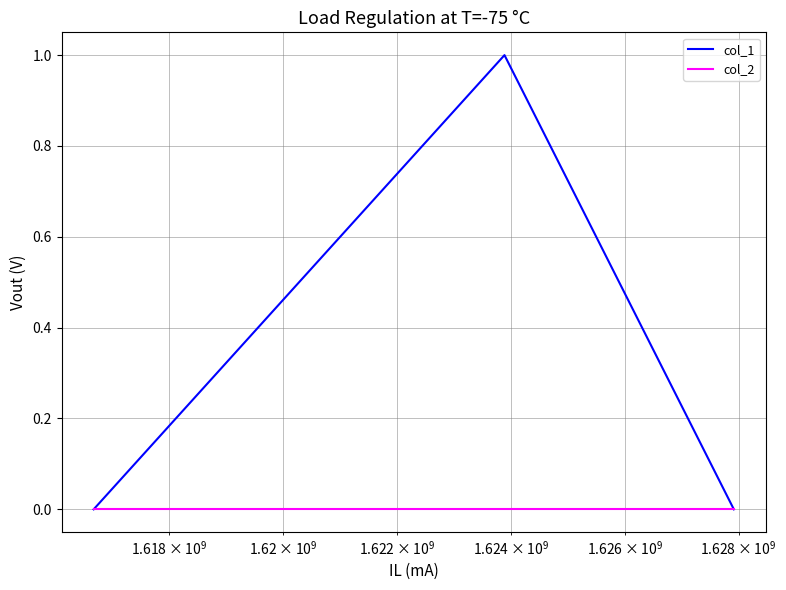

List the series in order of their peak value, lowest first.

col_2, col_1